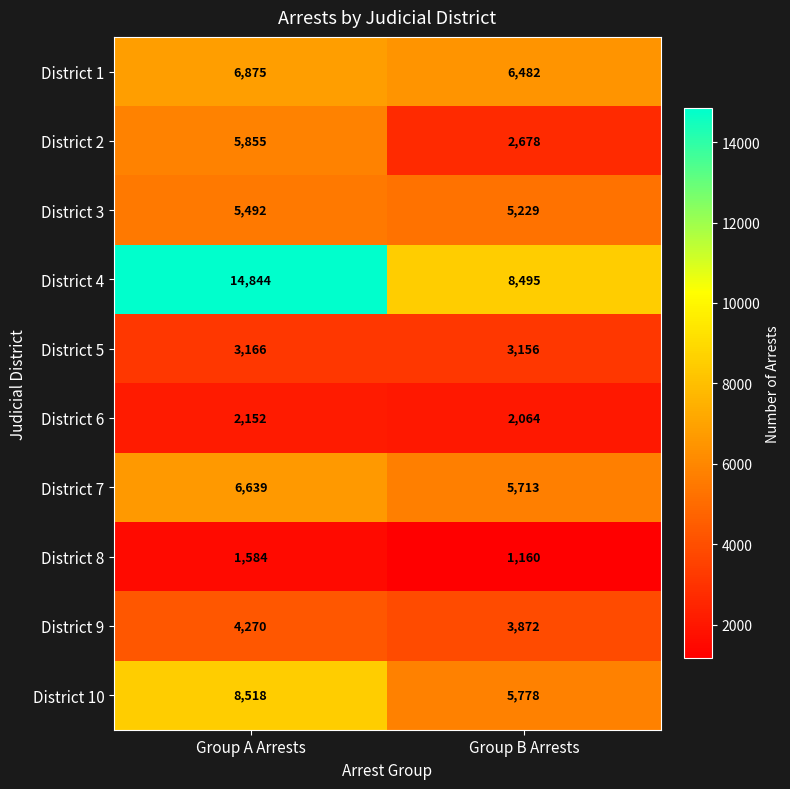

What is the greatest value displayed?

14844